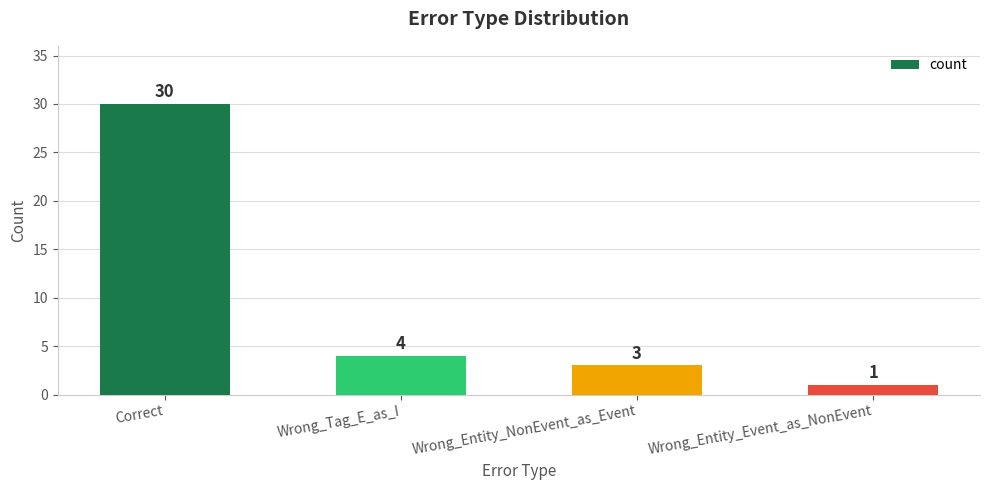

What is the average value?

10